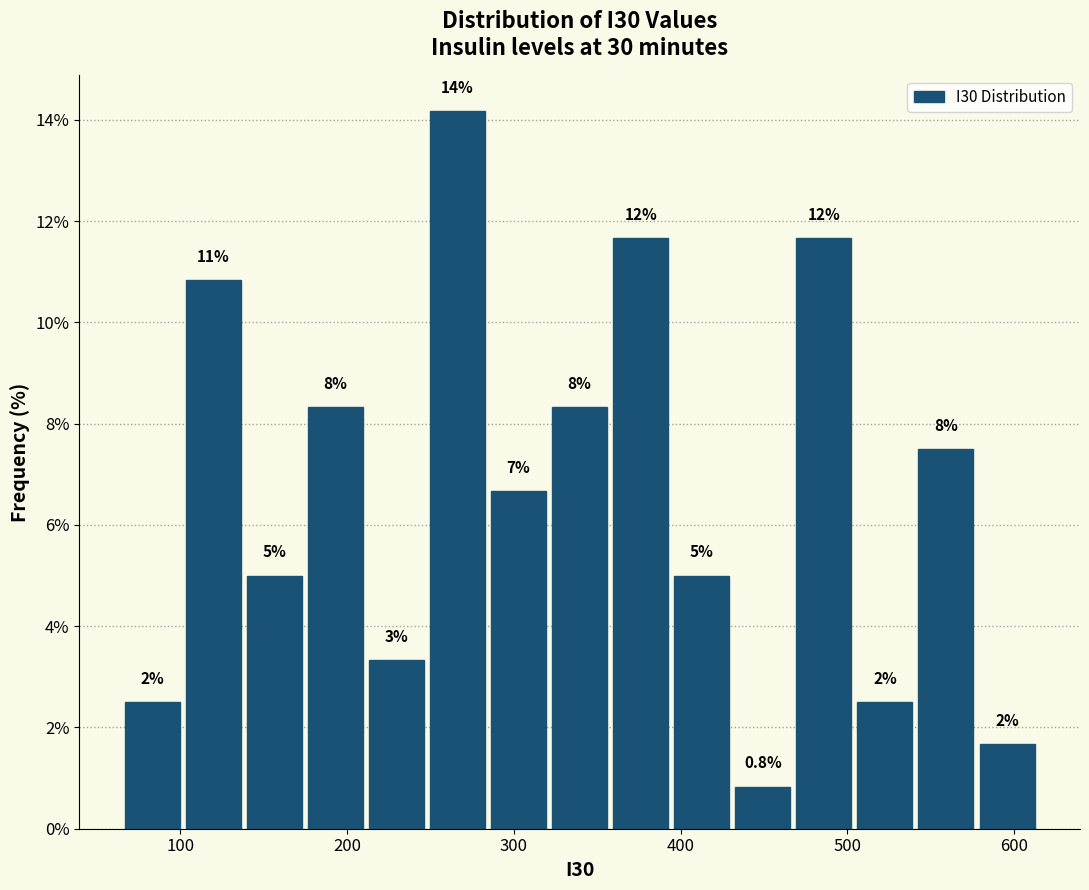

Around what value on the x-axis is the tallest bar? Give the approximate position of its centre, as read against the axis.

270